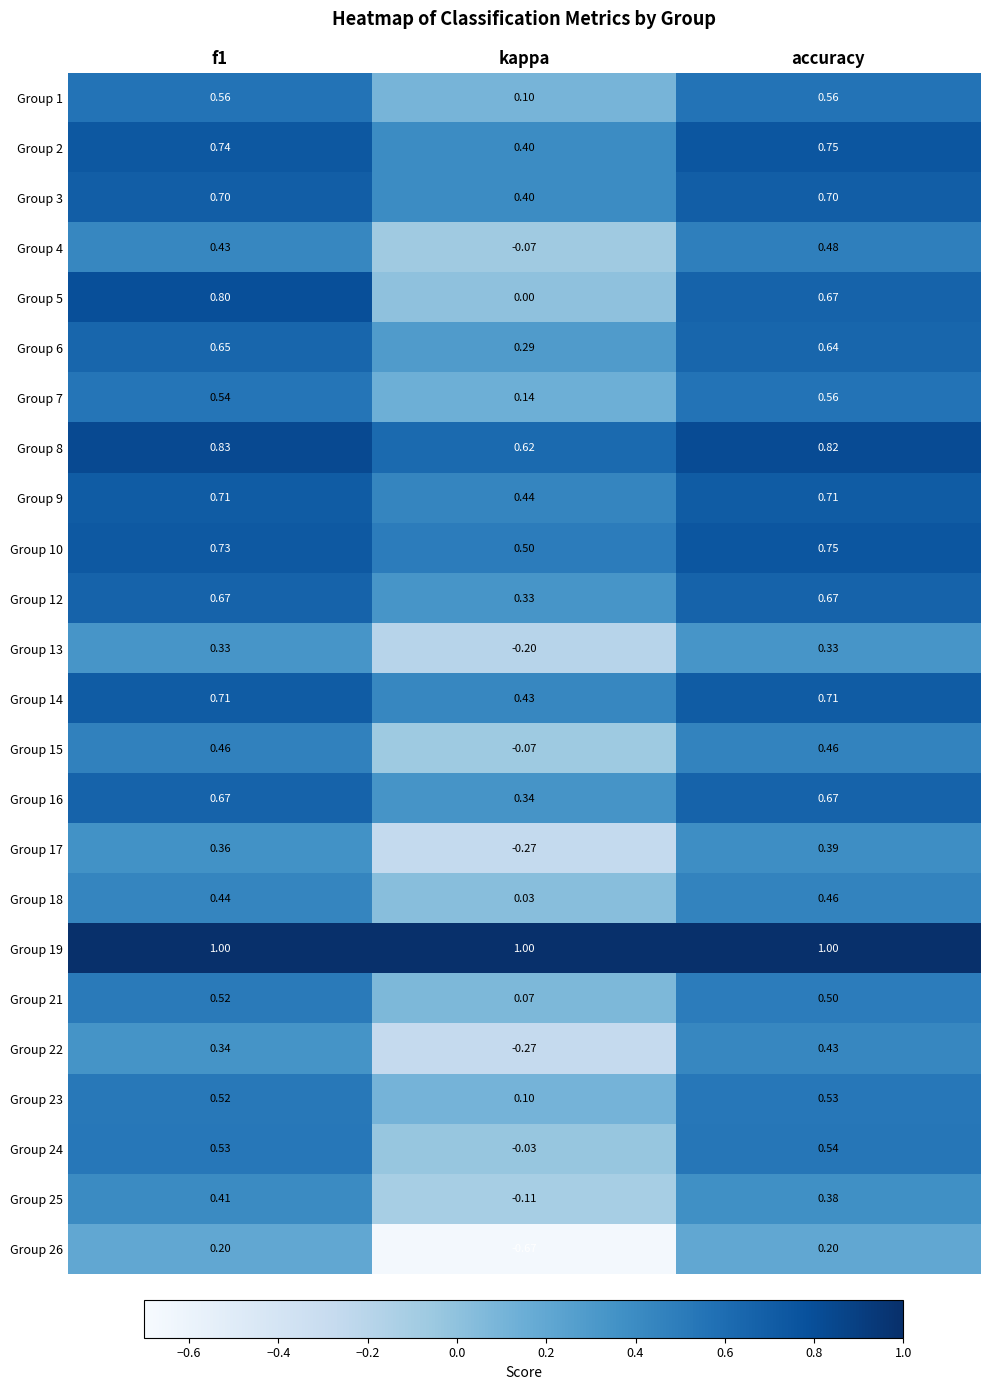

At which category is the sum across all series the highest?

accuracy